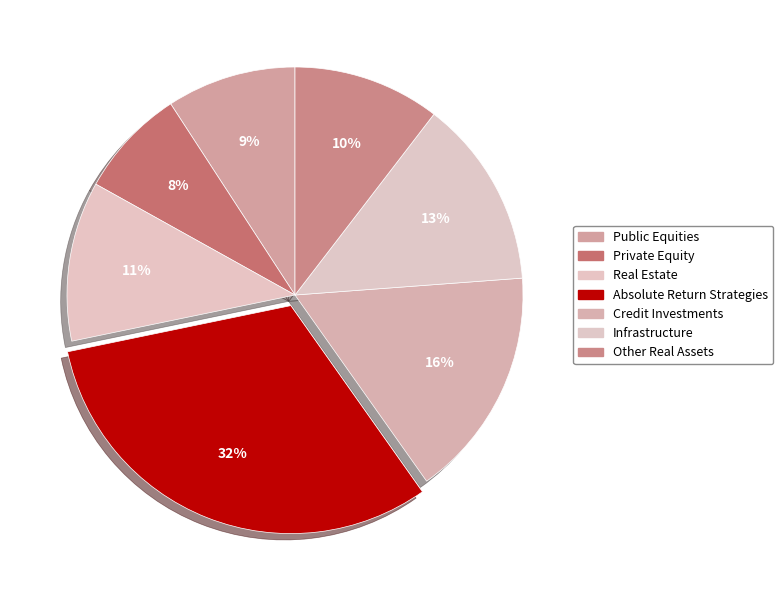

How many segments does this pie chart have?

7